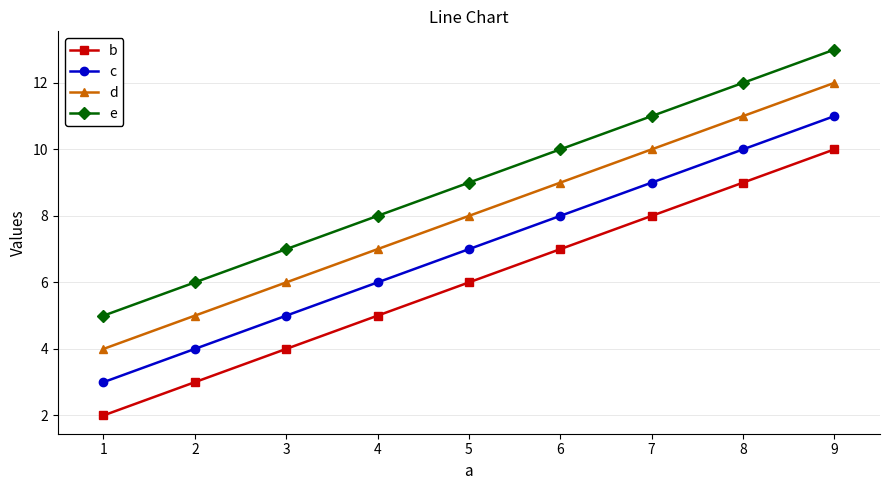

True or false: e and d cross at least once.

False